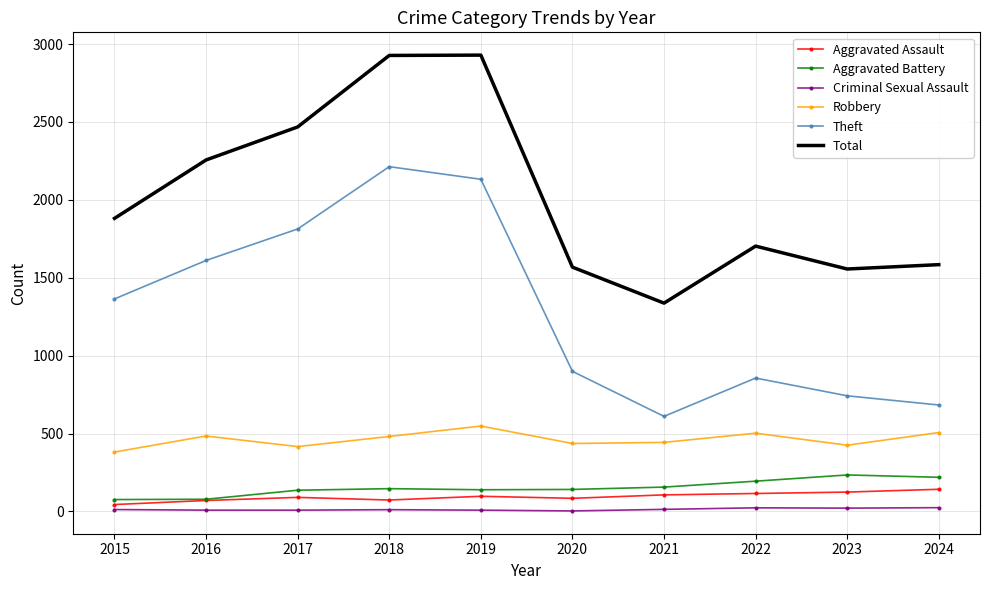

Which series changed the most between 2015 and 2023?

Theft